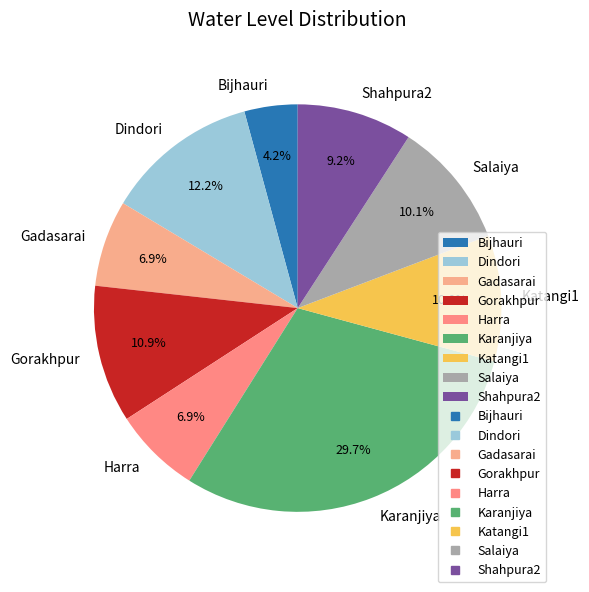

Which category has the biggest portion of the pie?

Karanjiya